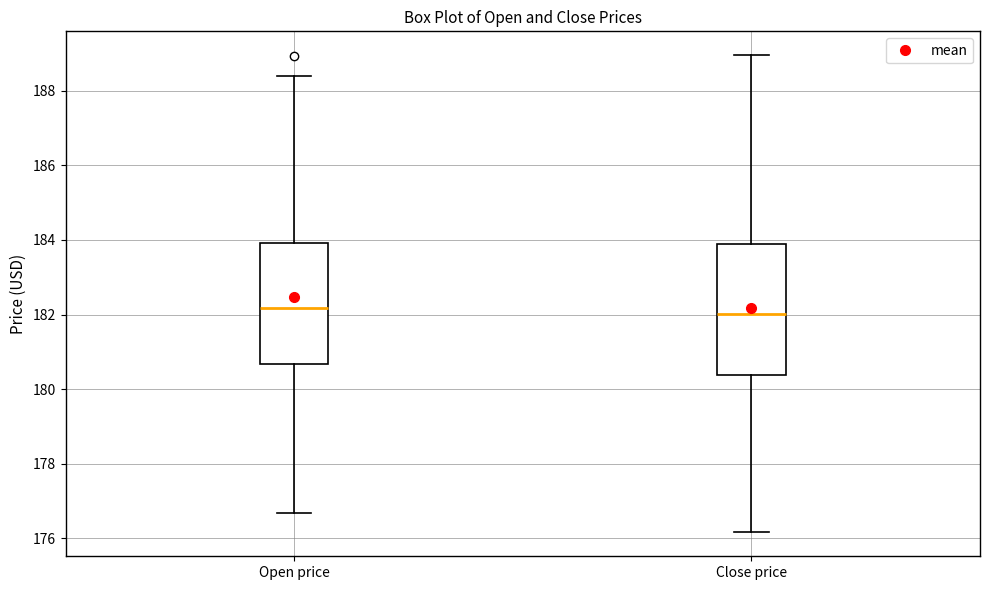

Reading left to right, transcribe this box plot: for each box, give where its median line is, the range the box spans, and where its two whiskers end, as read against the y-axis. The values are not printed on the chart, so give them approximately, as read against the axis.

Open price: median 182.2, box 180.6 to 184.0, whiskers 176.6 to 188.4
Close price: median 182.0, box 180.4 to 183.8, whiskers 176.2 to 189.0